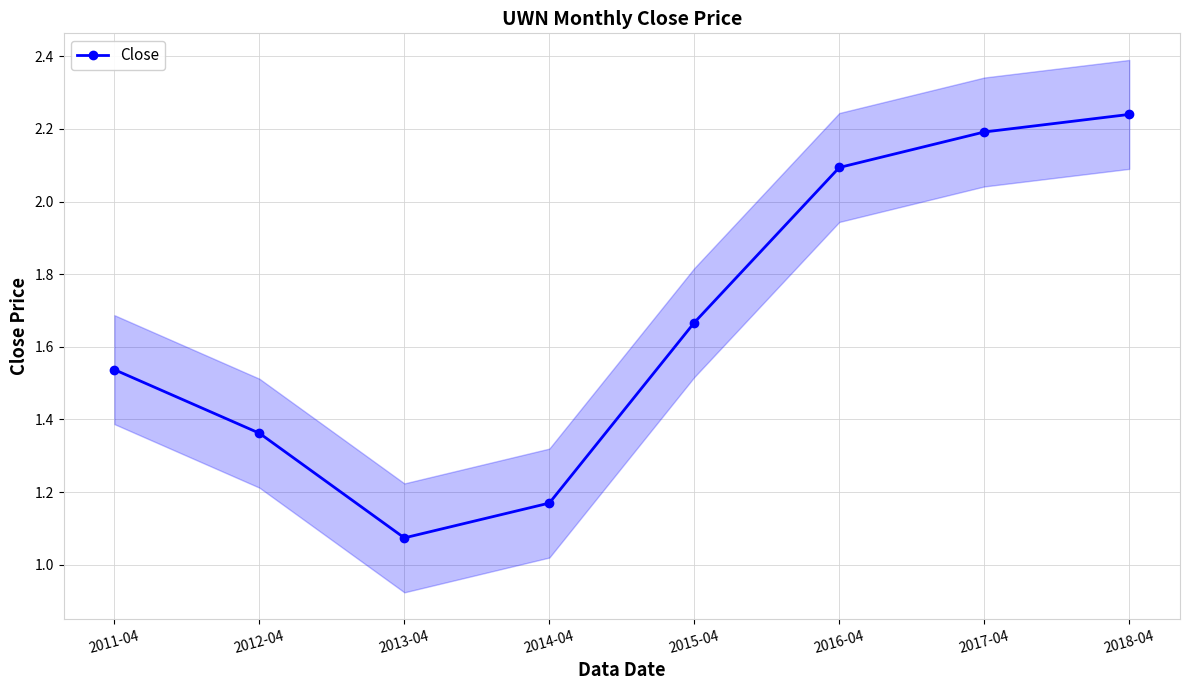

Reading left to right, transcribe all the data shown in this chart.

2011-04=1.5	2012-04=1.4	2013-04=1.1	2014-04=1.2	2015-04=1.7	2016-04=2.1	2017-04=2.2	2018-04=2.2